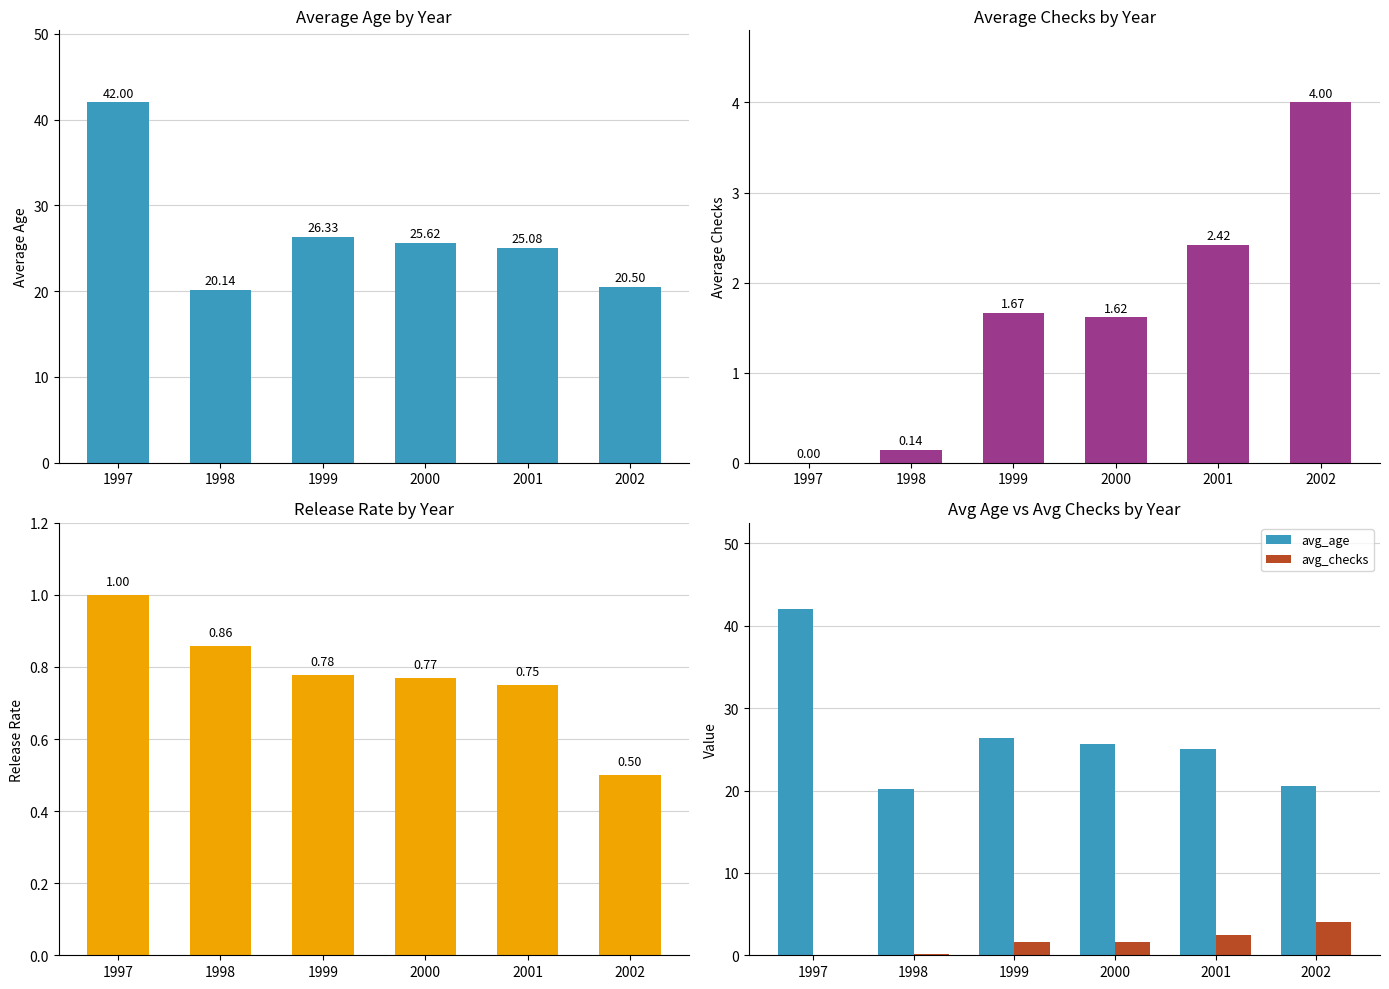

Reading right to left, extract all data points from this chart.

avg_age: 2002=20.5	2001=25.1	2000=25.6	1999=26.3	1998=20.1	1997=42.0
avg_checks: 2002=4.0	2001=2.4	2000=1.6	1999=1.7	1998=0.1	1997=0.0
release_rate: 2002=0.5	2001=0.8	2000=0.8	1999=0.8	1998=0.9	1997=1.0